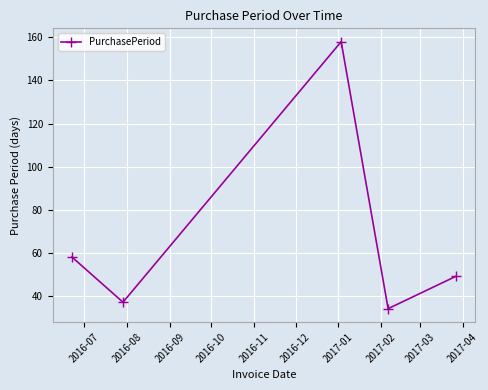

What is the smallest value displayed?

34